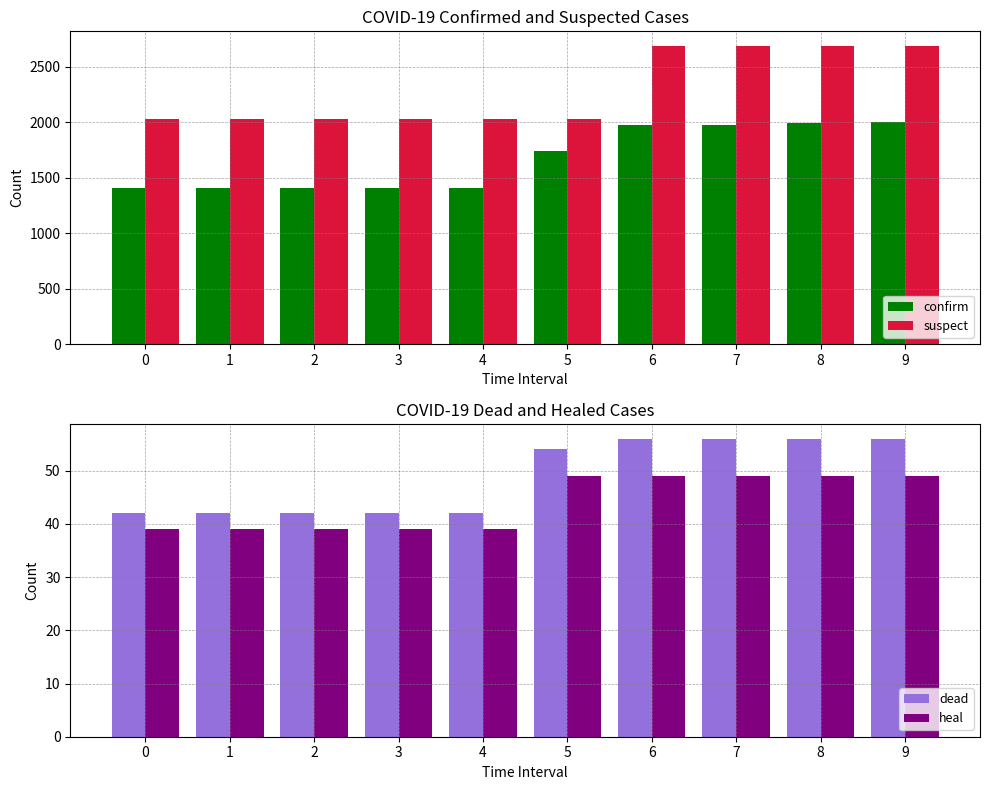

How many data points does each series have?

10